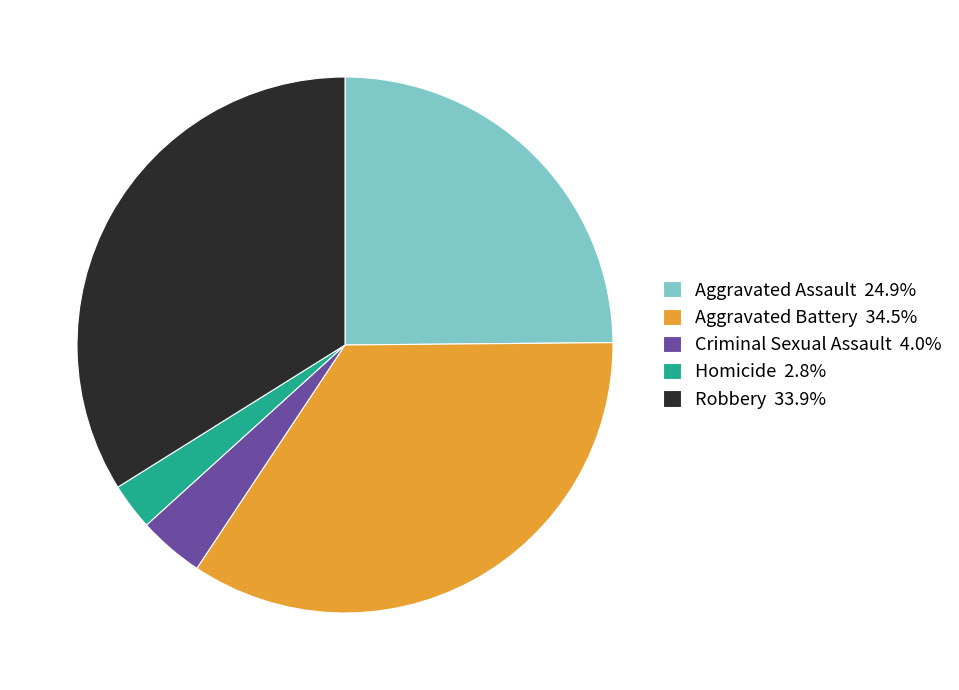

Approximately how many times larger is the value at Aggravated Battery 34.5% compared to Homicide 2.8%?

12.2